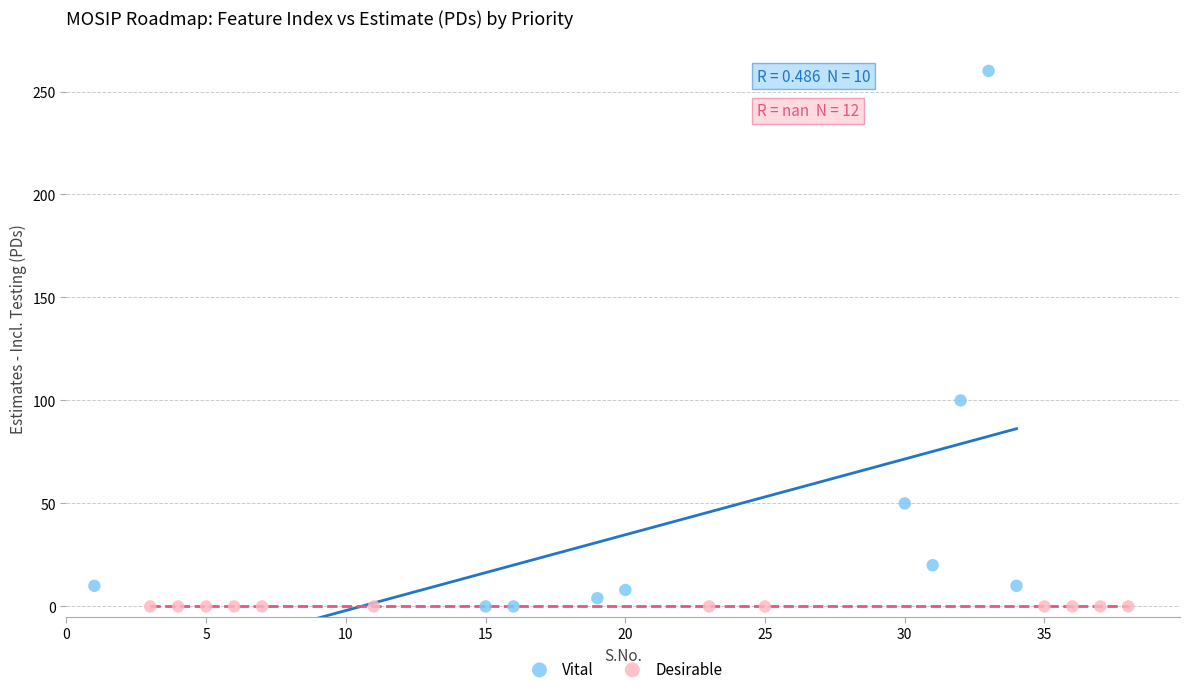

Which series reaches the maximum Y coordinate?

Vital